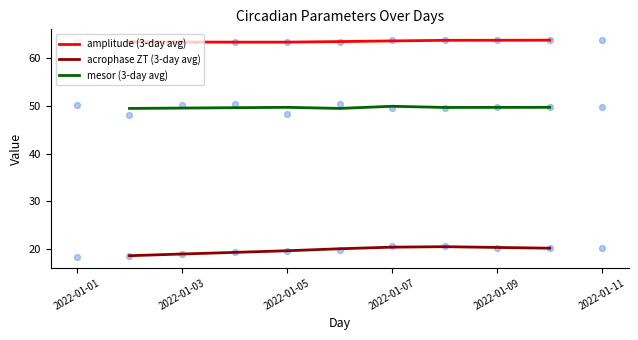

Which series reaches the maximum Y coordinate?

amplitude (3-day avg)